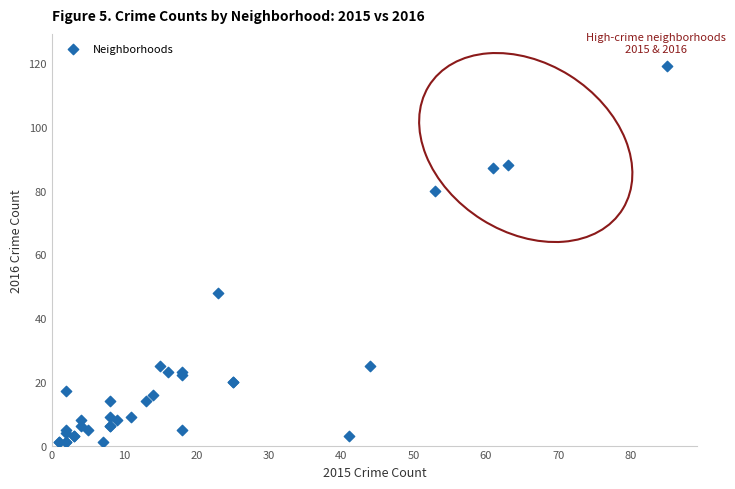

What Y value in the scatter plot is closest to 60?

48